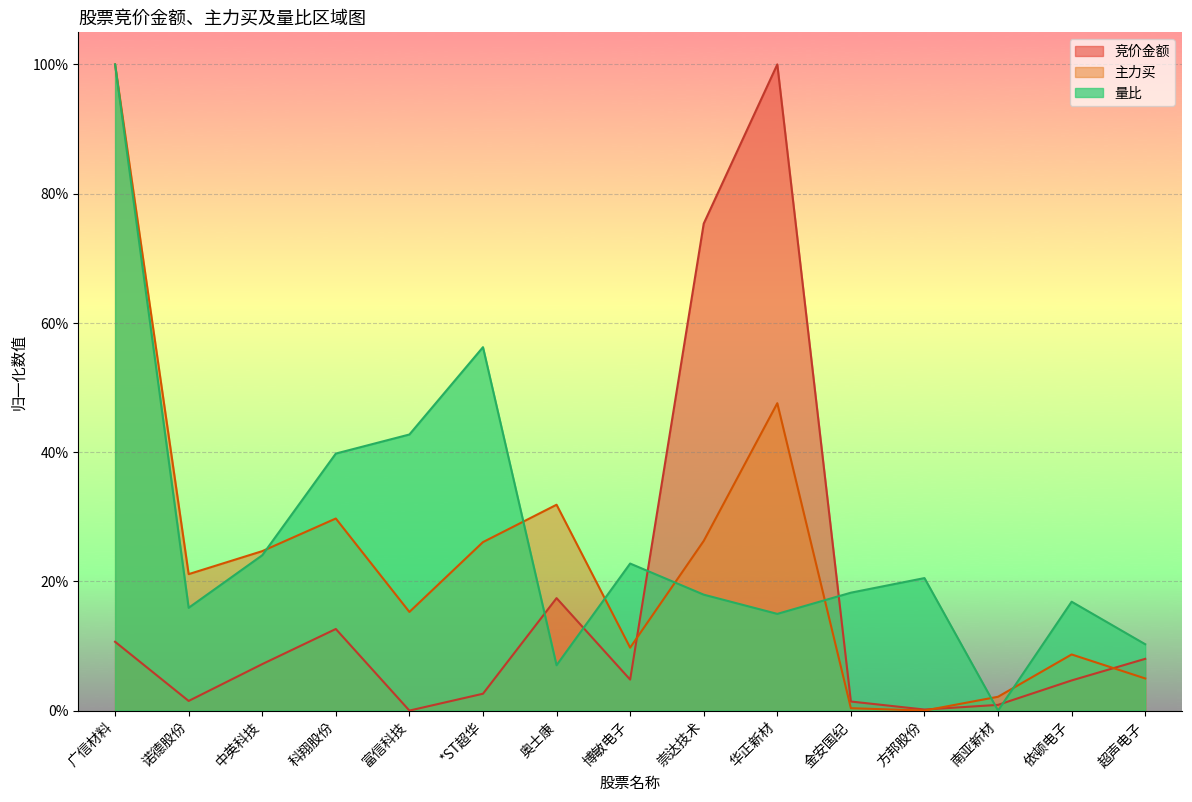

Rank the series by their maximum value, from highest to lowest.

竞价金额, 主力买, 量比